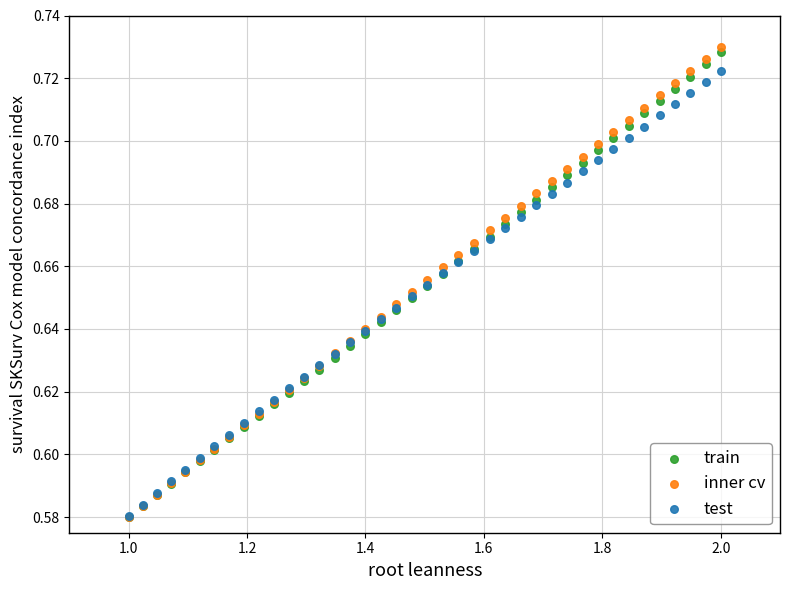

What are all the series names shown in the legend?

train, inner cv, test